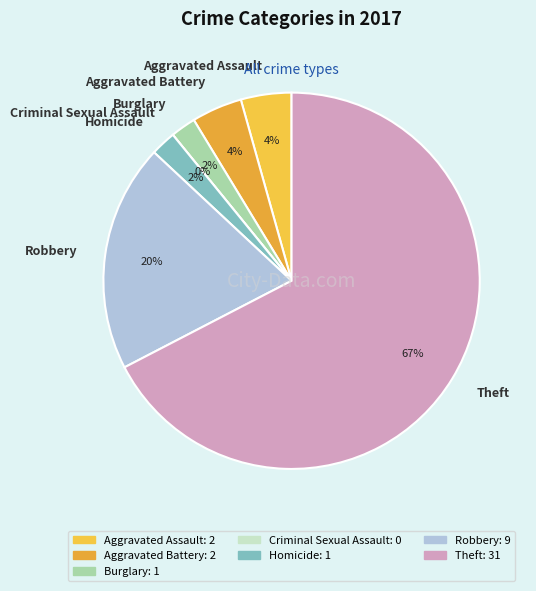

True or false: Aggravated Assault accounts for 1% of the total.

False